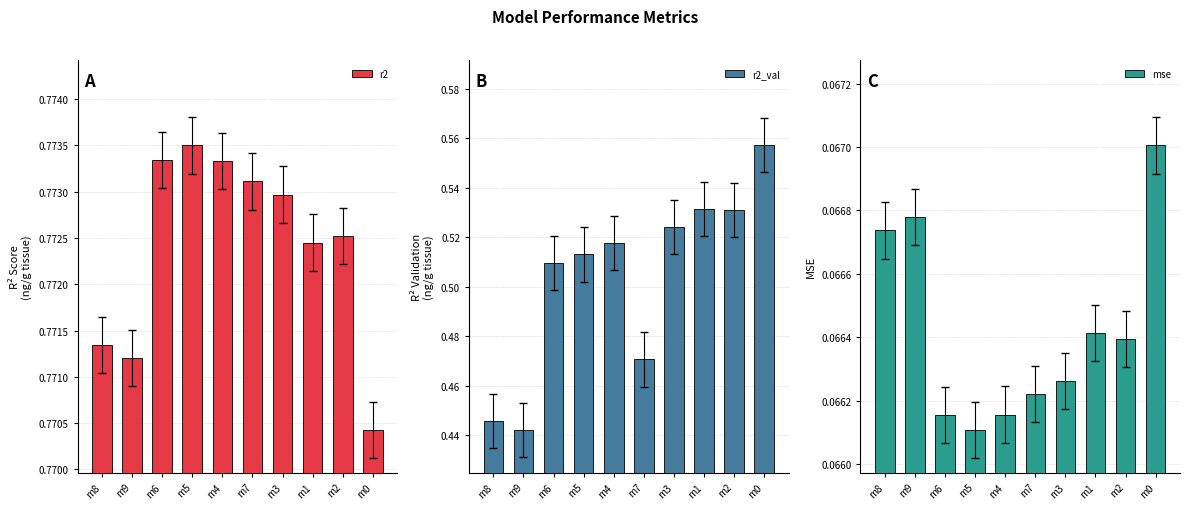

Rank the series by their average value, from highest to lowest.

r2, r2_val, mse